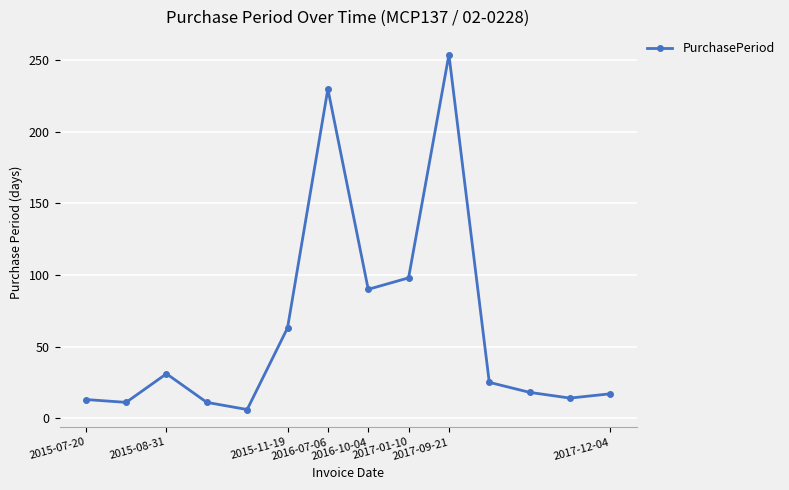

Count the number of categories in the chart.

14